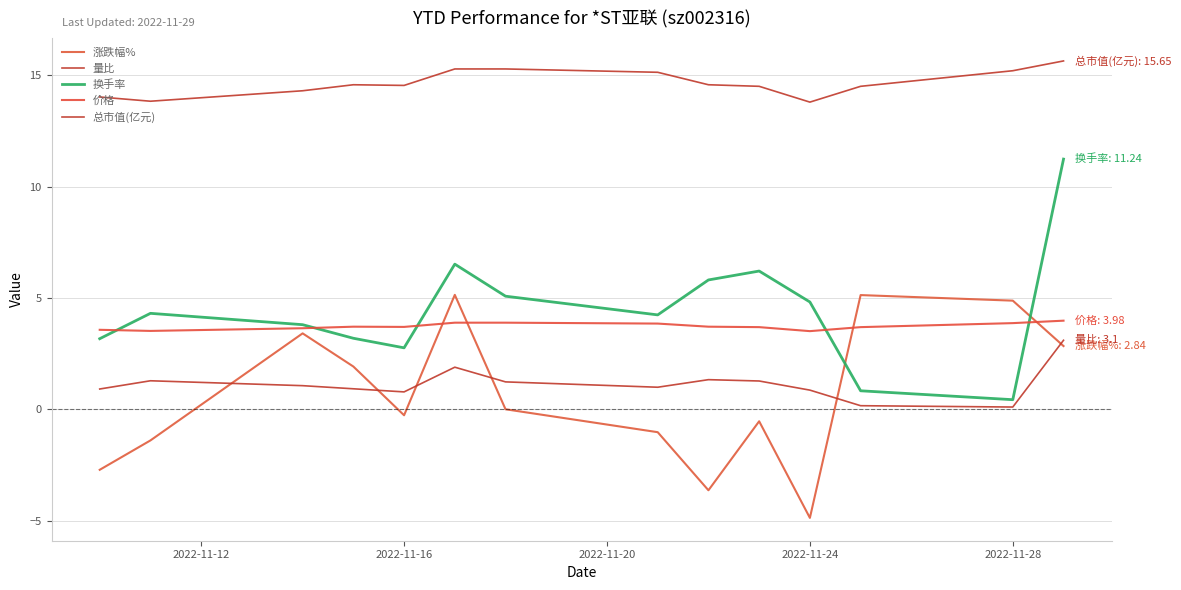

What is the value of the 量比 point at the 13th from the left?

0.1